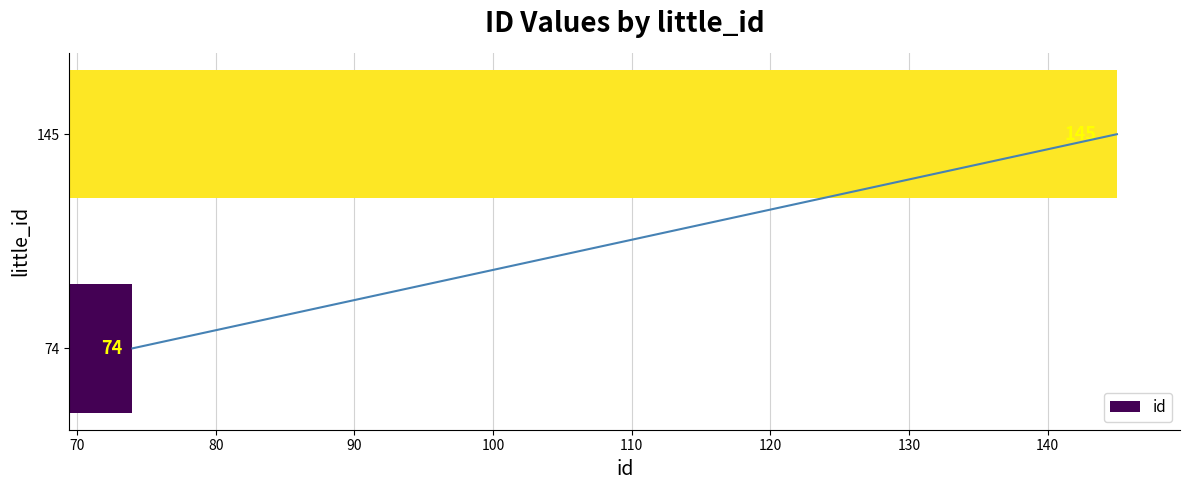

Where is the data nearest to the value 109?

74